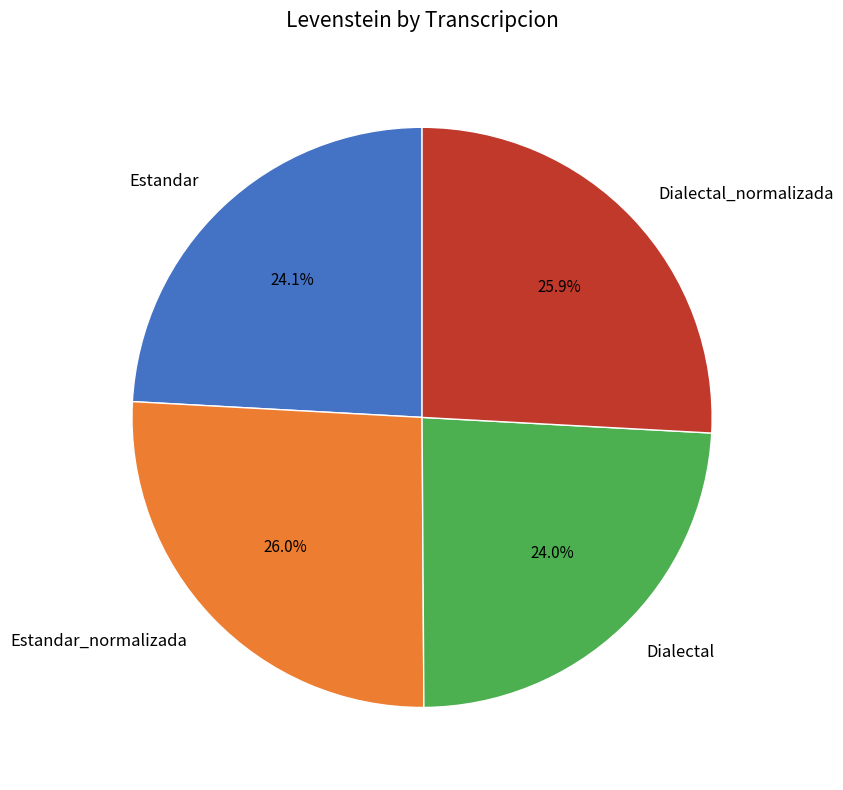

What is the total percentage of Estandar and Dialectal_normalizada?

50.0%